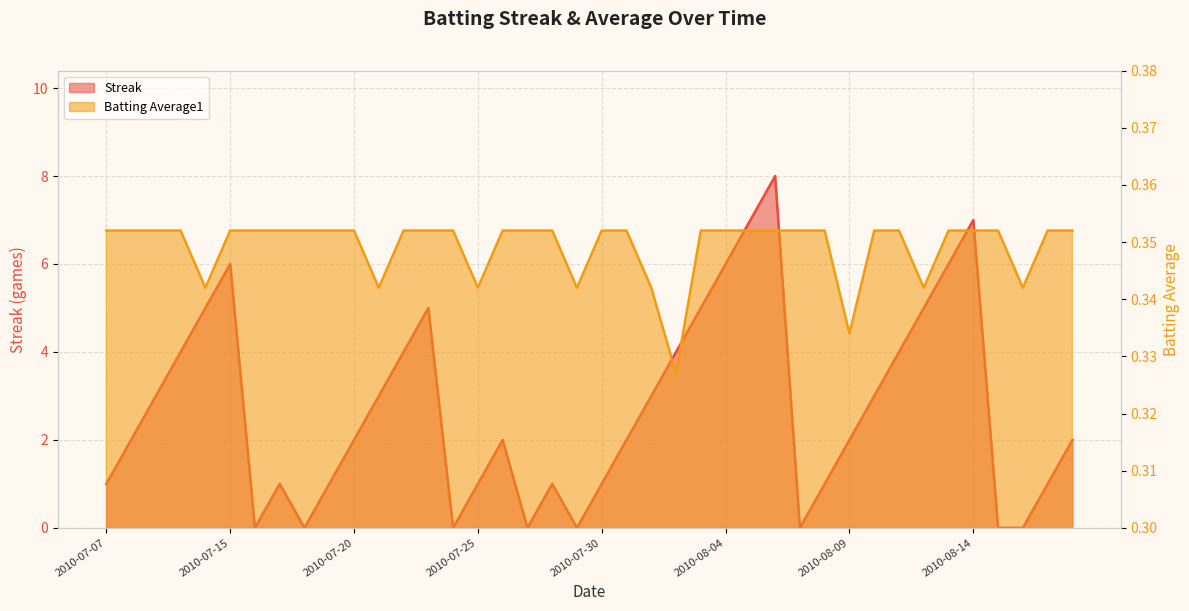

What are all the series names shown in the legend?

Streak, Batting Average1